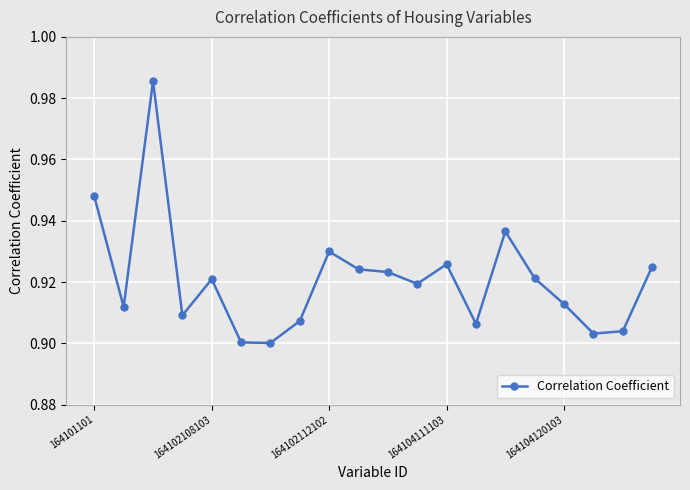

What is the sum of all values?

18.4